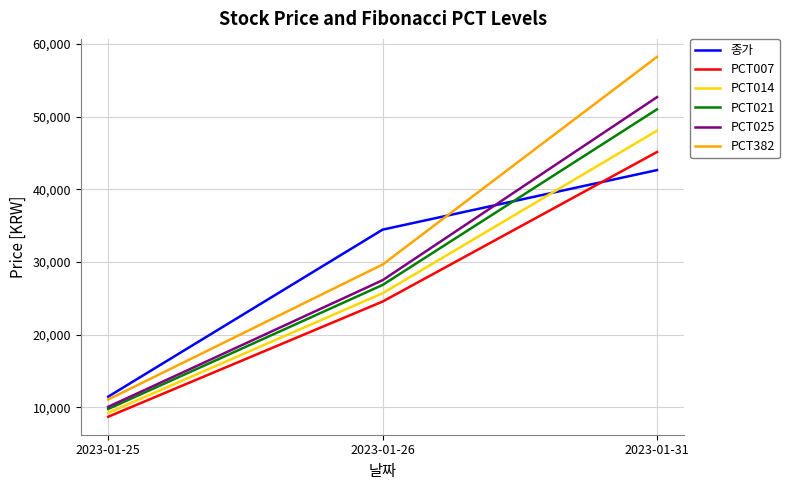

True or false: PCT025 has a value of 15163 at 2023-01-25.

False